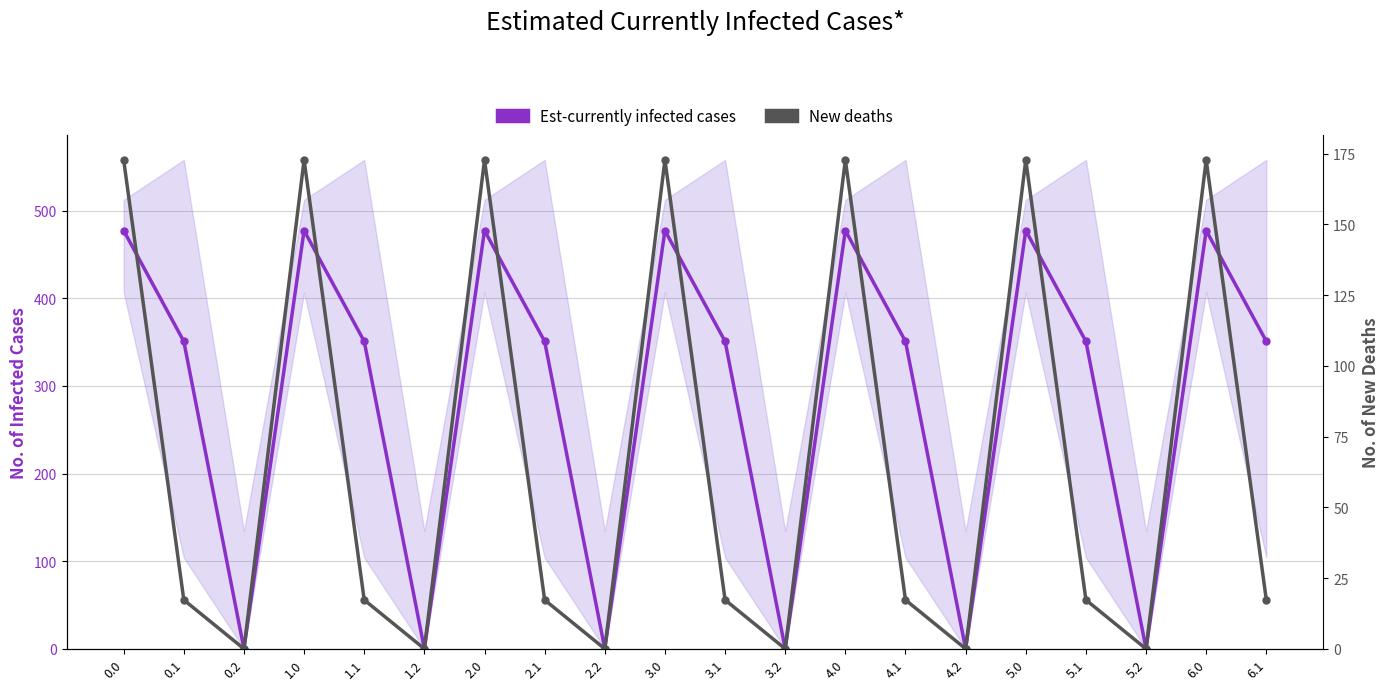

What is the average value of the Est-currently infected cases series?

289.8